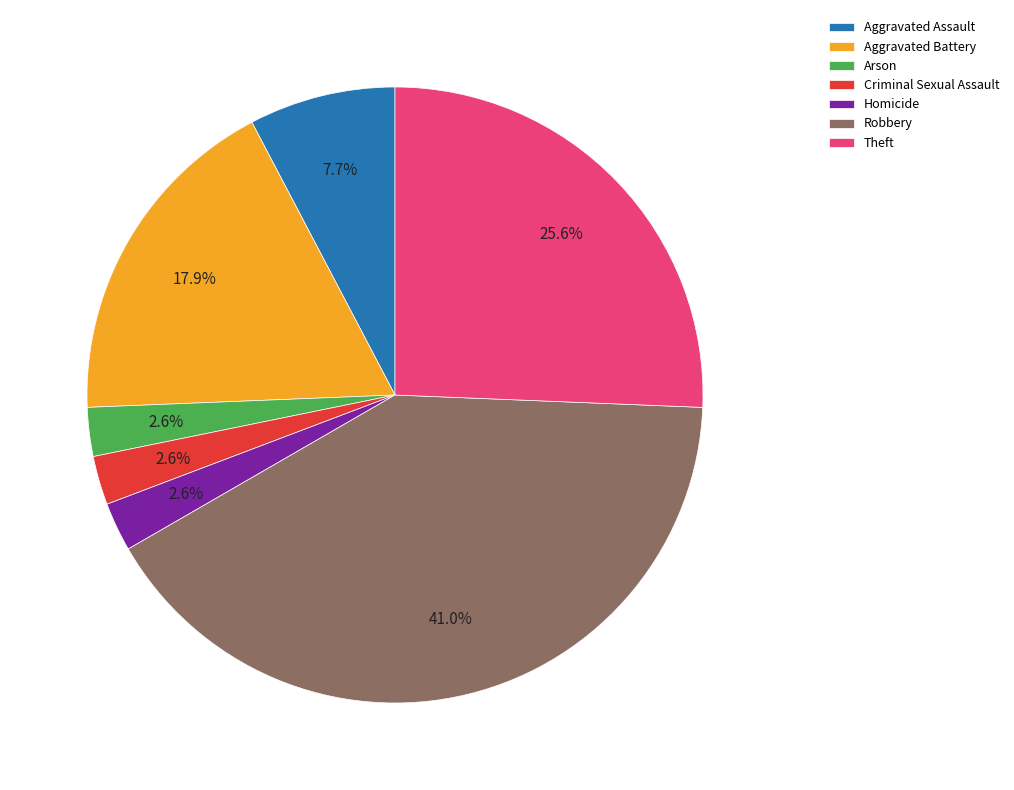

What is the largest slice in the pie chart?

Robbery